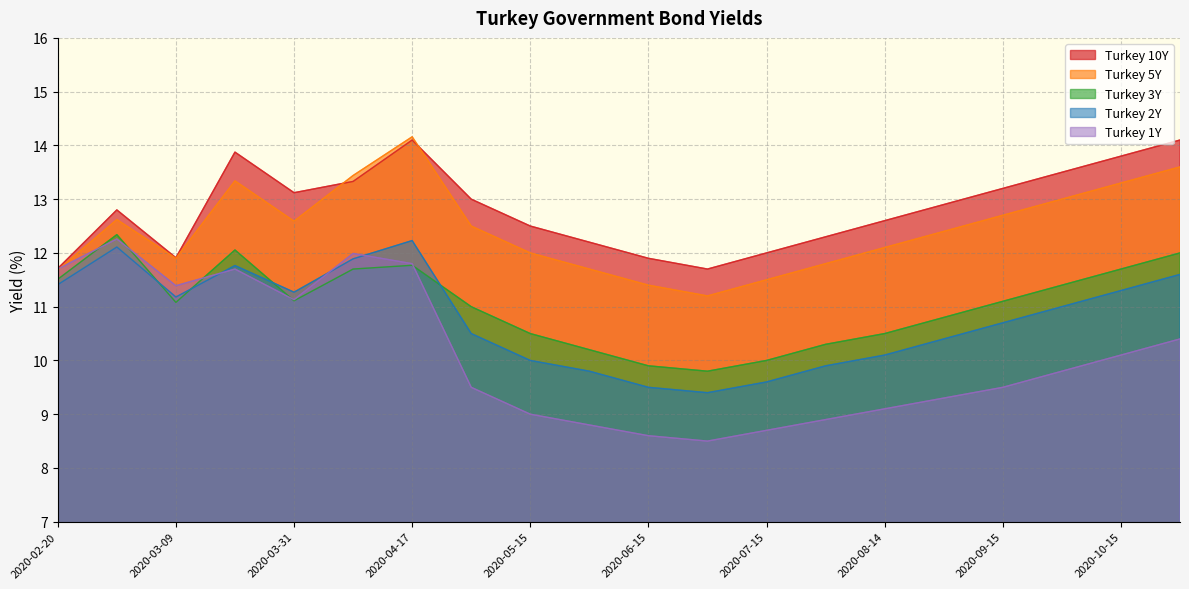

What is the sum of all Turkey 1Y values?

202.2